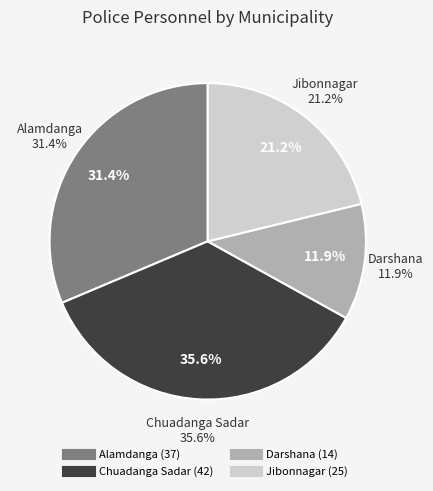

True or false: Darshana accounts for 17% of the total.

False